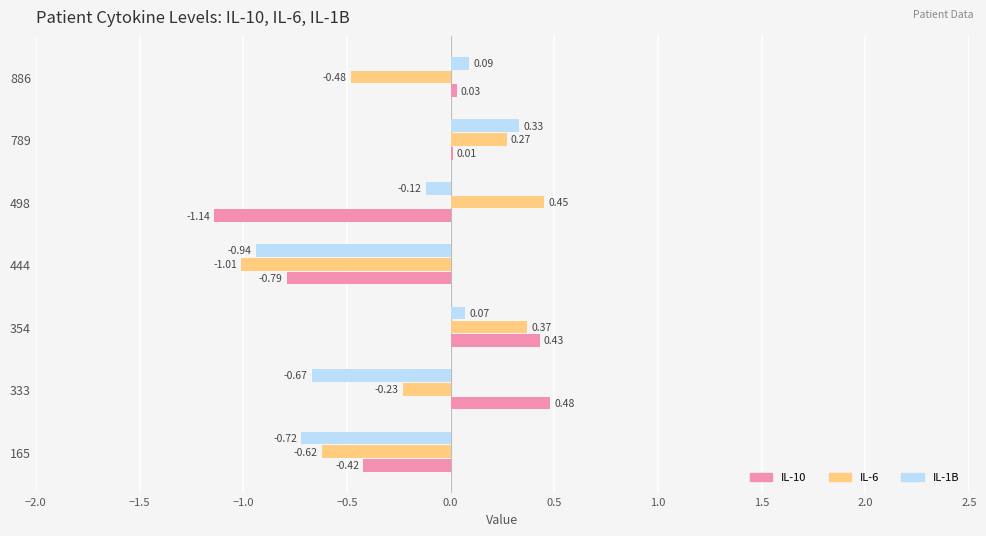

Which series has the largest total across all categories?

IL-6